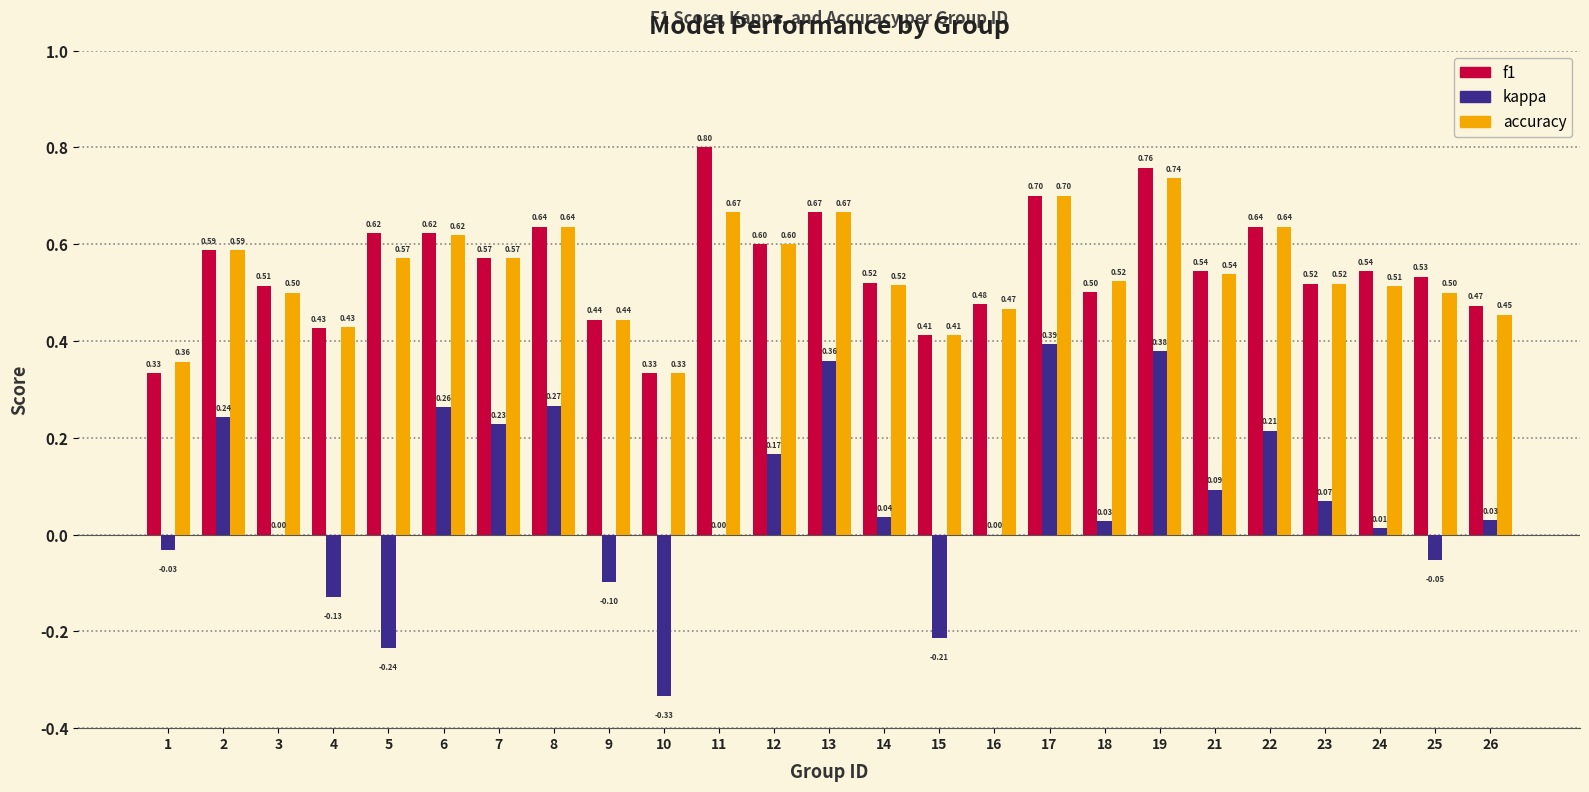

What is the average value of the f1 series?

0.6